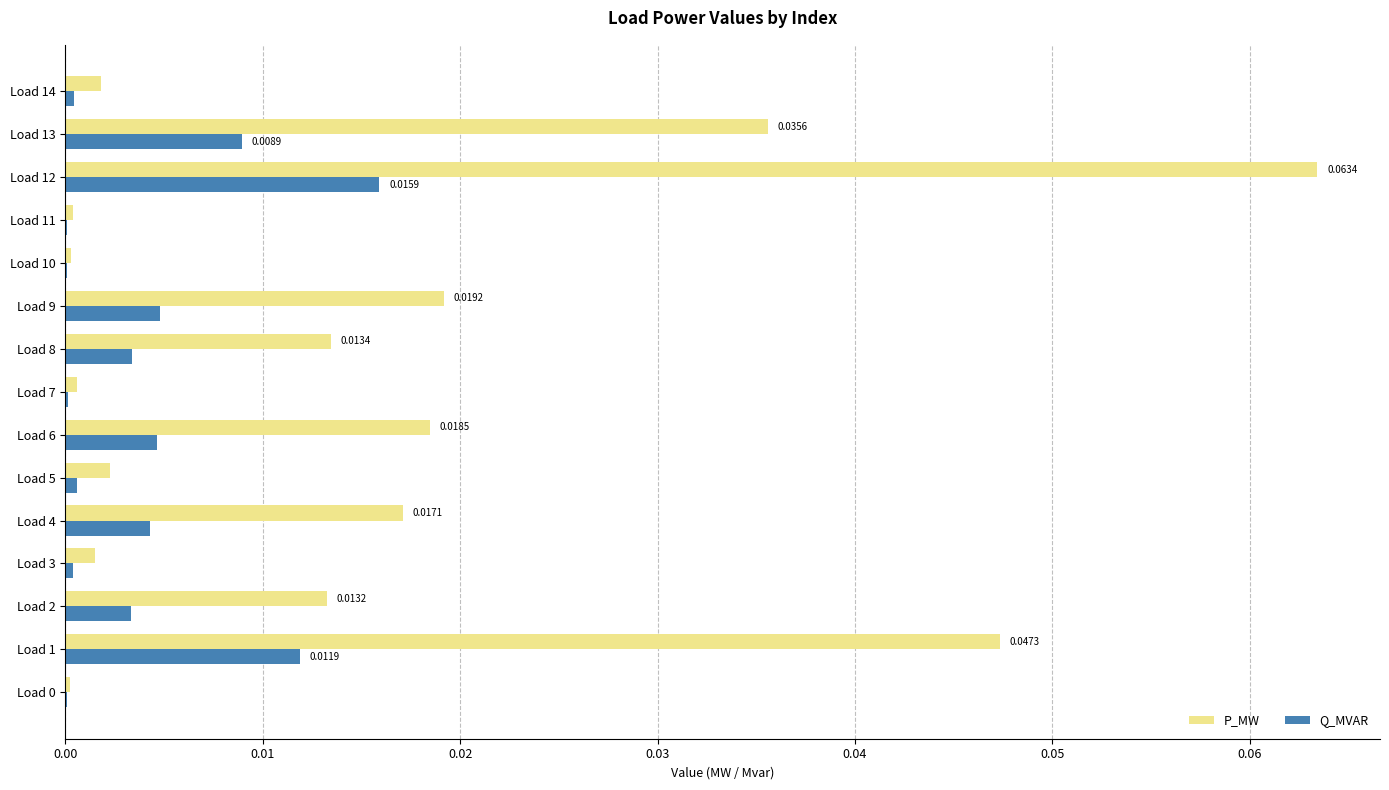

At which category is the sum across all series the highest?

Load 12